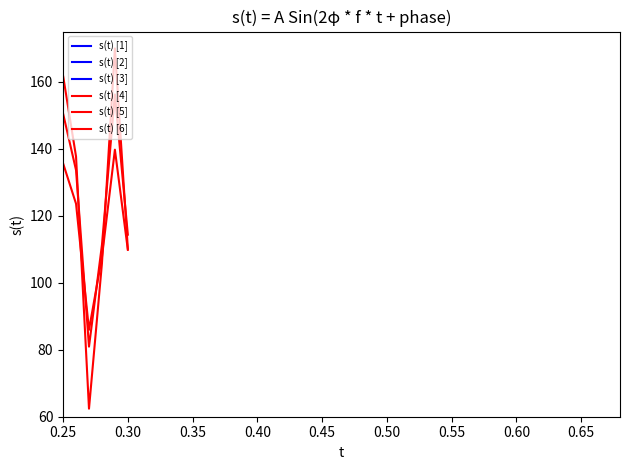

How many data points in s(t) [6] are less than 109?

7